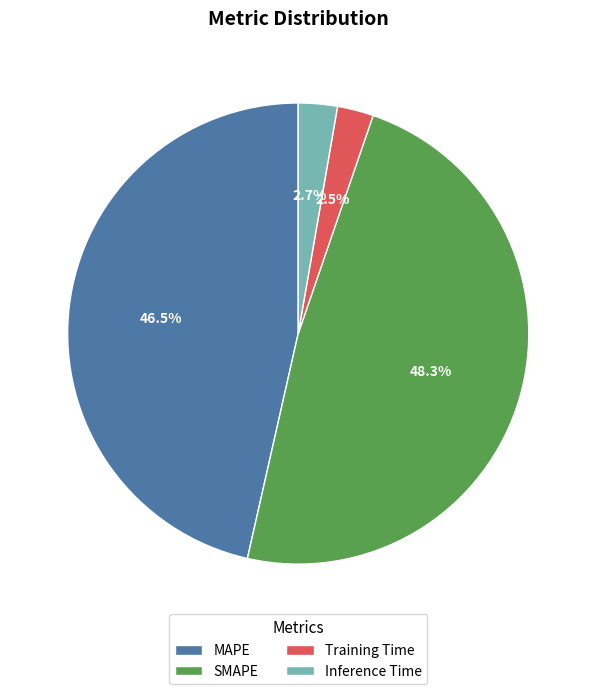

Approximately how many times larger is the value at Inference Time compared to MAPE?

0.1